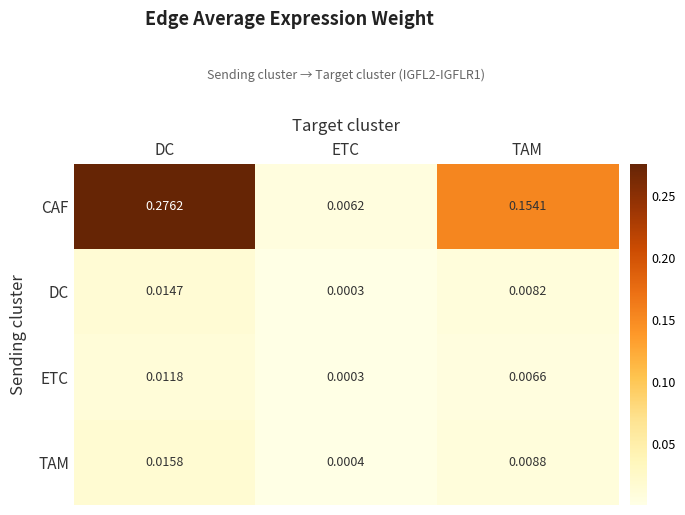

Which label corresponds to the largest value in the chart?

DC